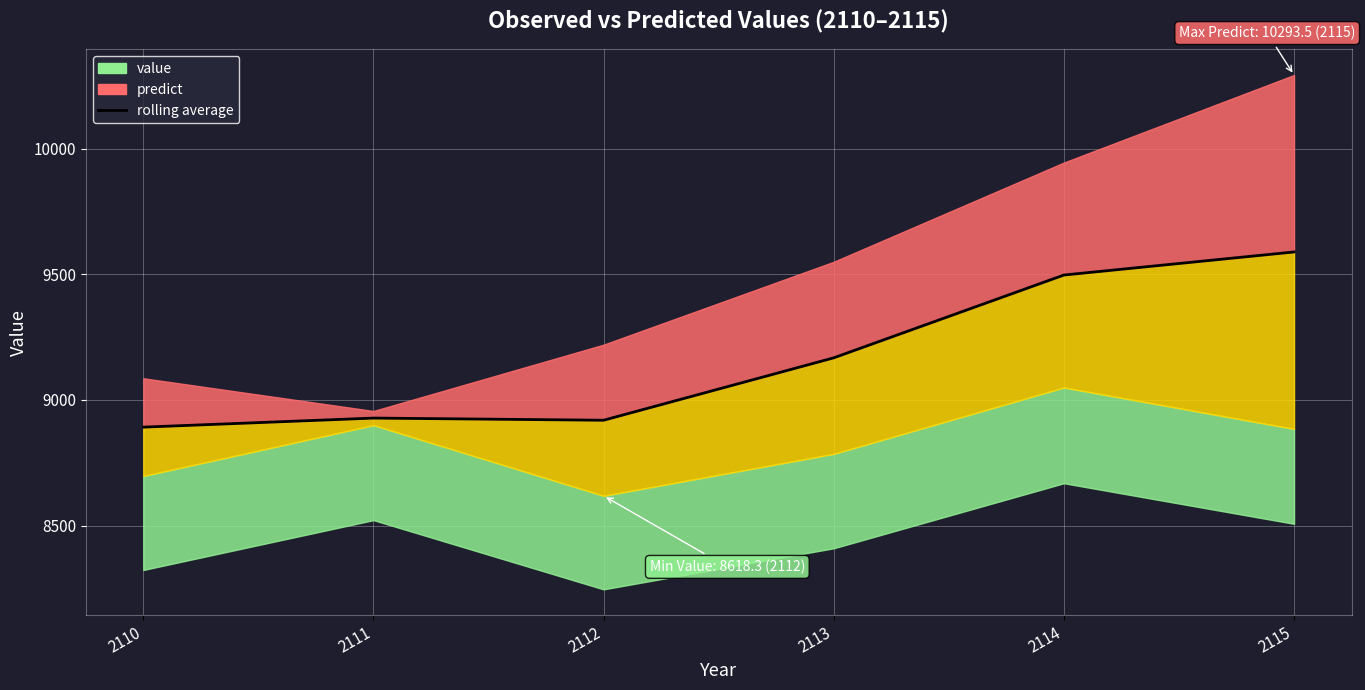

At which label does the data first exceed 9167?

2113